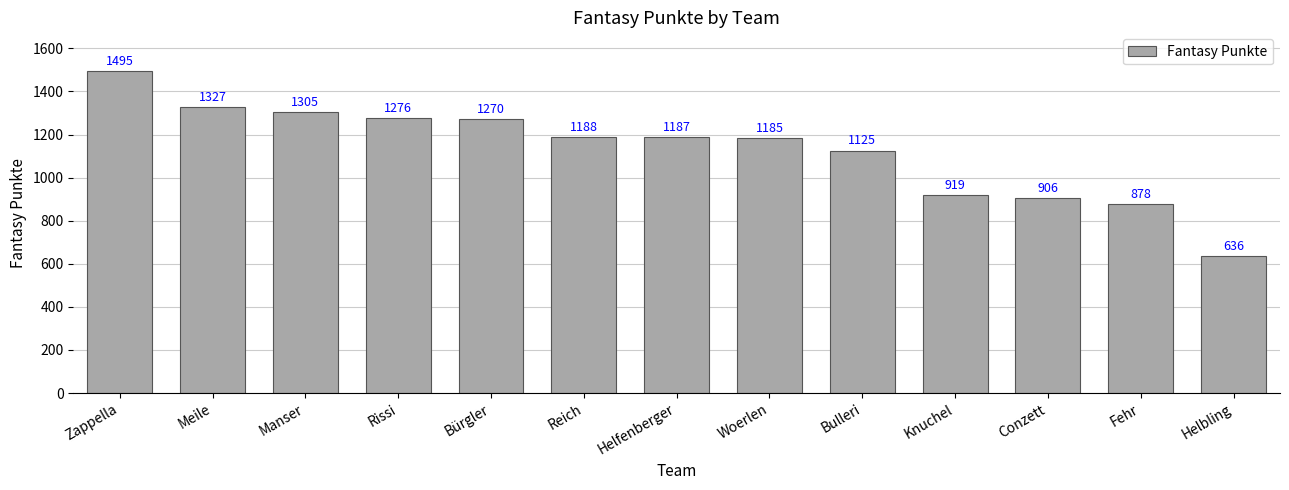

True or false: the data shows 1327 at Meile.

True